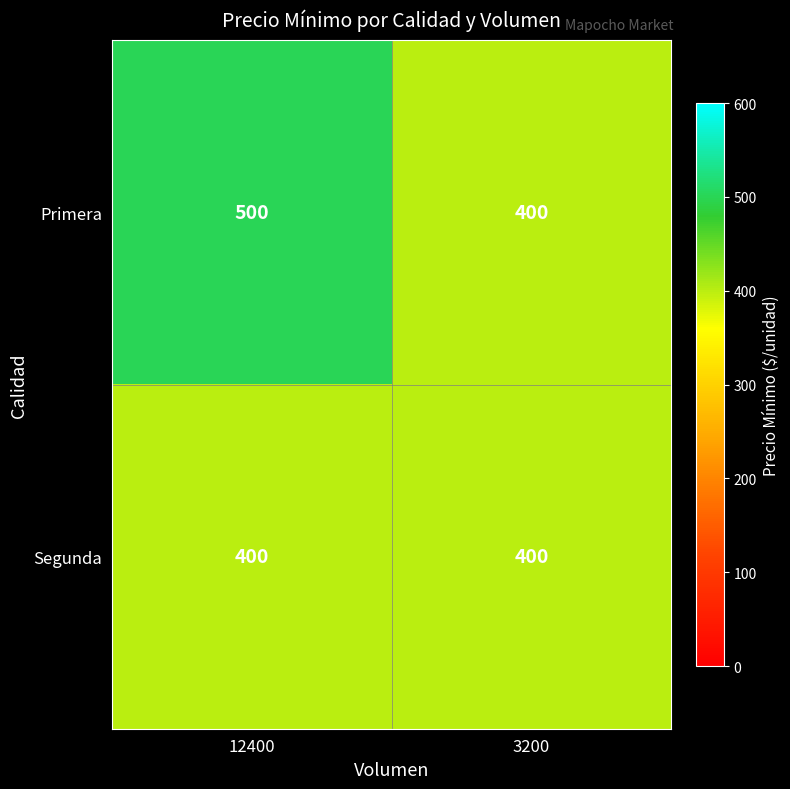

Reading left to right, list all the values displayed in this chart.

Primera: 12400=500	3200=400
Segunda: 12400=400	3200=400